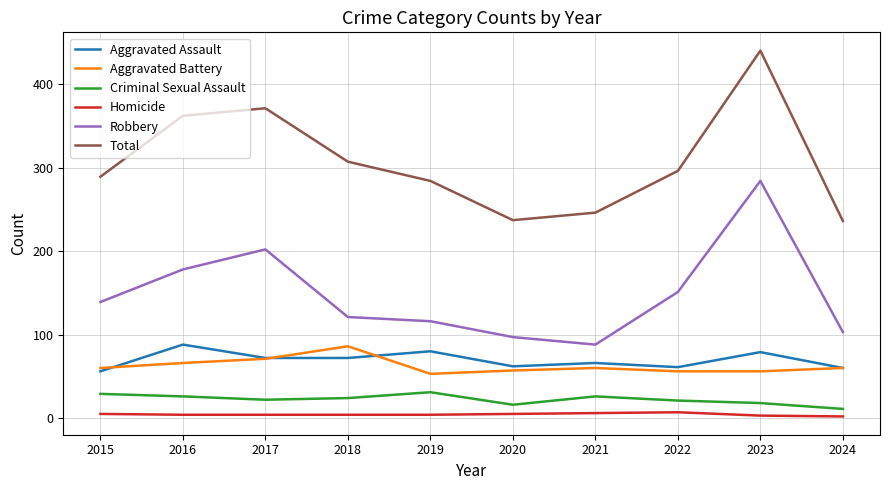

True or false: Total and Criminal Sexual Assault intersect in this chart.

False